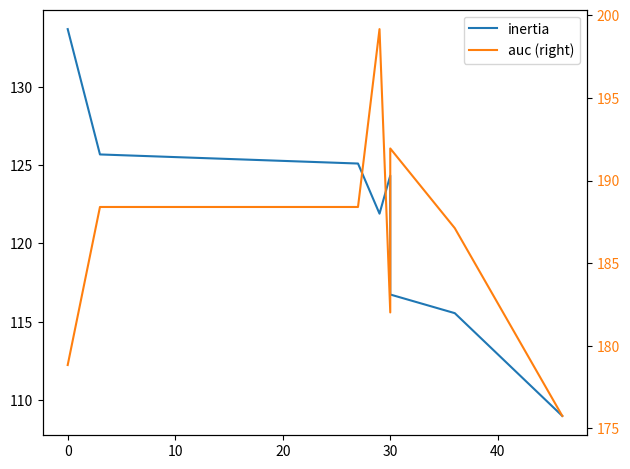

At which category does auc (right) reach its first local valley?

30